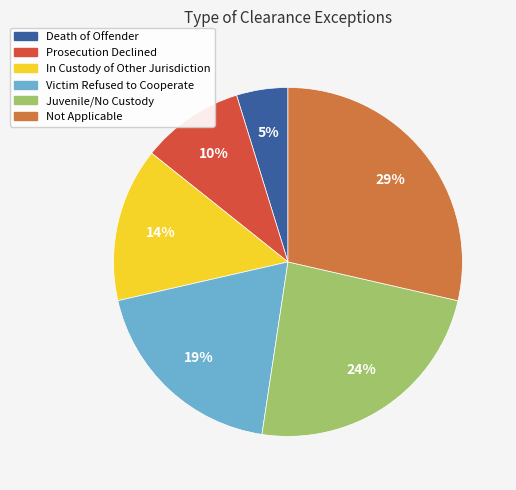

Rank the categories by value from highest to lowest.

Not Applicable, Juvenile/No Custody, Victim Refused to Cooperate, In Custody of Other Jurisdiction, Prosecution Declined, Death of Offender